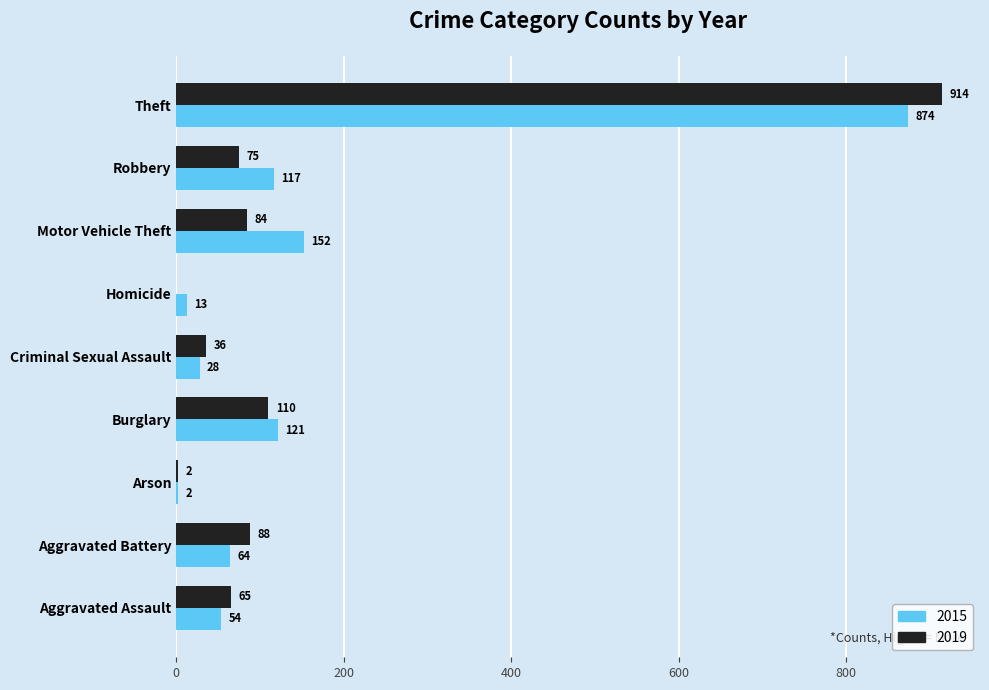

True or false: 2019 has a value of 65 at Aggravated Assault.

True